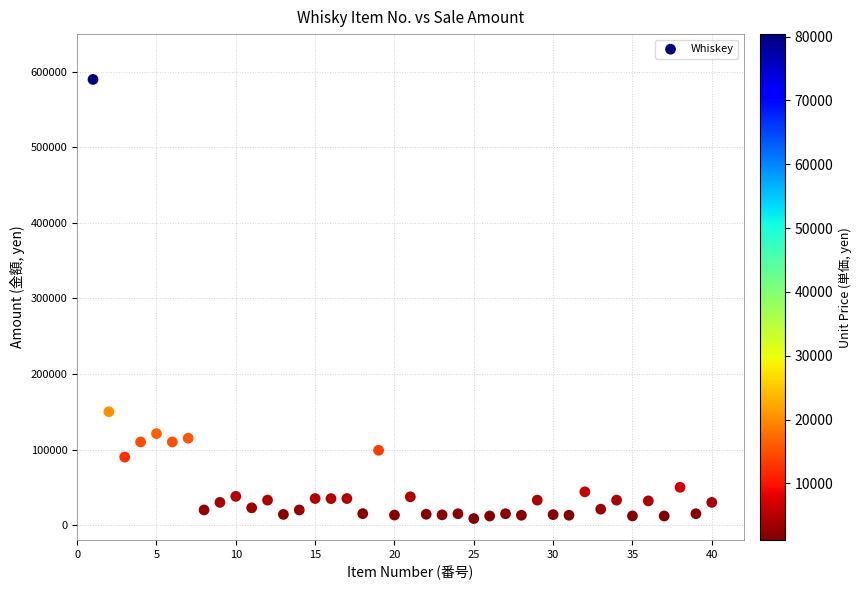

What Y value in the scatter plot is closest to 299300?

150000